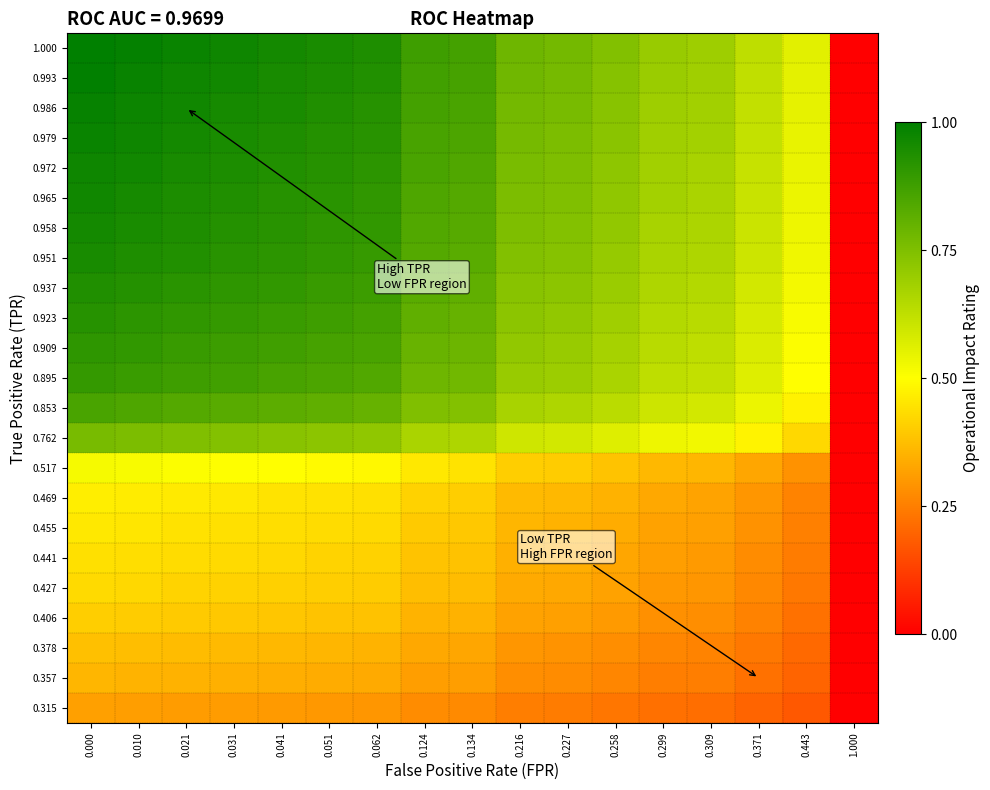

Reading left to right, list all the values displayed in this chart.

0.315: 0.000=0.3	0.010=0.3	0.021=0.3	0.031=0.3	0.041=0.3	0.051=0.3	0.062=0.3	0.124=0.3	0.134=0.3	0.216=0.2	0.227=0.2	0.258=0.2	0.299=0.2	0.309=0.2	0.371=0.2	0.443=0.2	1.000=0.0
0.357: 0.000=0.4	0.010=0.4	0.021=0.3	0.031=0.3	0.041=0.3	0.051=0.3	0.062=0.3	0.124=0.3	0.134=0.3	0.216=0.3	0.227=0.3	0.258=0.3	0.299=0.2	0.309=0.2	0.371=0.2	0.443=0.2	1.000=0.0
0.378: 0.000=0.4	0.010=0.4	0.021=0.4	0.031=0.4	0.041=0.4	0.051=0.4	0.062=0.4	0.124=0.3	0.134=0.3	0.216=0.3	0.227=0.3	0.258=0.3	0.299=0.3	0.309=0.3	0.371=0.2	0.443=0.2	1.000=0.0
0.406: 0.000=0.4	0.010=0.4	0.021=0.4	0.031=0.4	0.041=0.4	0.051=0.4	0.062=0.4	0.124=0.4	0.134=0.4	0.216=0.3	0.227=0.3	0.258=0.3	0.299=0.3	0.309=0.3	0.371=0.3	0.443=0.2	1.000=0.0
0.427: 0.000=0.4	0.010=0.4	0.021=0.4	0.031=0.4	0.041=0.4	0.051=0.4	0.062=0.4	0.124=0.4	0.134=0.4	0.216=0.3	0.227=0.3	0.258=0.3	0.299=0.3	0.309=0.3	0.371=0.3	0.443=0.2	1.000=0.0
0.441: 0.000=0.4	0.010=0.4	0.021=0.4	0.031=0.4	0.041=0.4	0.051=0.4	0.062=0.4	0.124=0.4	0.134=0.4	0.216=0.3	0.227=0.3	0.258=0.3	0.299=0.3	0.309=0.3	0.371=0.3	0.443=0.2	1.000=0.0
0.455: 0.000=0.5	0.010=0.4	0.021=0.4	0.031=0.4	0.041=0.4	0.051=0.4	0.062=0.4	0.124=0.4	0.134=0.4	0.216=0.4	0.227=0.4	0.258=0.3	0.299=0.3	0.309=0.3	0.371=0.3	0.443=0.3	1.000=0.0
0.469: 0.000=0.5	0.010=0.5	0.021=0.5	0.031=0.5	0.041=0.4	0.051=0.4	0.062=0.4	0.124=0.4	0.134=0.4	0.216=0.4	0.227=0.4	0.258=0.3	0.299=0.3	0.309=0.3	0.371=0.3	0.443=0.3	1.000=0.0
0.517: 0.000=0.5	0.010=0.5	0.021=0.5	0.031=0.5	0.041=0.5	0.051=0.5	0.062=0.5	0.124=0.5	0.134=0.4	0.216=0.4	0.227=0.4	0.258=0.4	0.299=0.4	0.309=0.4	0.371=0.3	0.443=0.3	1.000=0.0
0.762: 0.000=0.8	0.010=0.8	0.021=0.7	0.031=0.7	0.041=0.7	0.051=0.7	0.062=0.7	0.124=0.7	0.134=0.7	0.216=0.6	0.227=0.6	0.258=0.6	0.299=0.5	0.309=0.5	0.371=0.5	0.443=0.4	1.000=0.0
0.853: 0.000=0.9	0.010=0.8	0.021=0.8	0.031=0.8	0.041=0.8	0.051=0.8	0.062=0.8	0.124=0.7	0.134=0.7	0.216=0.7	0.227=0.7	0.258=0.6	0.299=0.6	0.309=0.6	0.371=0.5	0.443=0.5	1.000=0.0
0.895: 0.000=0.9	0.010=0.9	0.021=0.9	0.031=0.9	0.041=0.9	0.051=0.8	0.062=0.8	0.124=0.8	0.134=0.8	0.216=0.7	0.227=0.7	0.258=0.7	0.299=0.6	0.309=0.6	0.371=0.6	0.443=0.5	1.000=0.0
0.909: 0.000=0.9	0.010=0.9	0.021=0.9	0.031=0.9	0.041=0.9	0.051=0.9	0.062=0.9	0.124=0.8	0.134=0.8	0.216=0.7	0.227=0.7	0.258=0.7	0.299=0.6	0.309=0.6	0.371=0.6	0.443=0.5	1.000=0.0
0.923: 0.000=0.9	0.010=0.9	0.021=0.9	0.031=0.9	0.041=0.9	0.051=0.9	0.062=0.9	0.124=0.8	0.134=0.8	0.216=0.7	0.227=0.7	0.258=0.7	0.299=0.6	0.309=0.6	0.371=0.6	0.443=0.5	1.000=0.0
0.937: 0.000=0.9	0.010=0.9	0.021=0.9	0.031=0.9	0.041=0.9	0.051=0.9	0.062=0.9	0.124=0.8	0.134=0.8	0.216=0.7	0.227=0.7	0.258=0.7	0.299=0.7	0.309=0.6	0.371=0.6	0.443=0.5	1.000=0.0
0.951: 0.000=1.0	0.010=0.9	0.021=0.9	0.031=0.9	0.041=0.9	0.051=0.9	0.062=0.9	0.124=0.8	0.134=0.8	0.216=0.7	0.227=0.7	0.258=0.7	0.299=0.7	0.309=0.7	0.371=0.6	0.443=0.5	1.000=0.0
0.958: 0.000=1.0	0.010=0.9	0.021=0.9	0.031=0.9	0.041=0.9	0.051=0.9	0.062=0.9	0.124=0.8	0.134=0.8	0.216=0.8	0.227=0.7	0.258=0.7	0.299=0.7	0.309=0.7	0.371=0.6	0.443=0.5	1.000=0.0
0.965: 0.000=1.0	0.010=1.0	0.021=0.9	0.031=0.9	0.041=0.9	0.051=0.9	0.062=0.9	0.124=0.8	0.134=0.8	0.216=0.8	0.227=0.7	0.258=0.7	0.299=0.7	0.309=0.7	0.371=0.6	0.443=0.5	1.000=0.0
0.972: 0.000=1.0	0.010=1.0	0.021=1.0	0.031=0.9	0.041=0.9	0.051=0.9	0.062=0.9	0.124=0.9	0.134=0.8	0.216=0.8	0.227=0.8	0.258=0.7	0.299=0.7	0.309=0.7	0.371=0.6	0.443=0.5	1.000=0.0
0.979: 0.000=1.0	0.010=1.0	0.021=1.0	0.031=0.9	0.041=0.9	0.051=0.9	0.062=0.9	0.124=0.9	0.134=0.8	0.216=0.8	0.227=0.8	0.258=0.7	0.299=0.7	0.309=0.7	0.371=0.6	0.443=0.5	1.000=0.0
0.986: 0.000=1.0	0.010=1.0	0.021=1.0	0.031=1.0	0.041=0.9	0.051=0.9	0.062=0.9	0.124=0.9	0.134=0.9	0.216=0.8	0.227=0.8	0.258=0.7	0.299=0.7	0.309=0.7	0.371=0.6	0.443=0.5	1.000=0.0
0.993: 0.000=1.0	0.010=1.0	0.021=1.0	0.031=1.0	0.041=1.0	0.051=0.9	0.062=0.9	0.124=0.9	0.134=0.9	0.216=0.8	0.227=0.8	0.258=0.7	0.299=0.7	0.309=0.7	0.371=0.6	0.443=0.6	1.000=0.0
1.000: 0.000=1.0	0.010=1.0	0.021=1.0	0.031=1.0	0.041=1.0	0.051=0.9	0.062=0.9	0.124=0.9	0.134=0.9	0.216=0.8	0.227=0.8	0.258=0.7	0.299=0.7	0.309=0.7	0.371=0.6	0.443=0.6	1.000=0.0